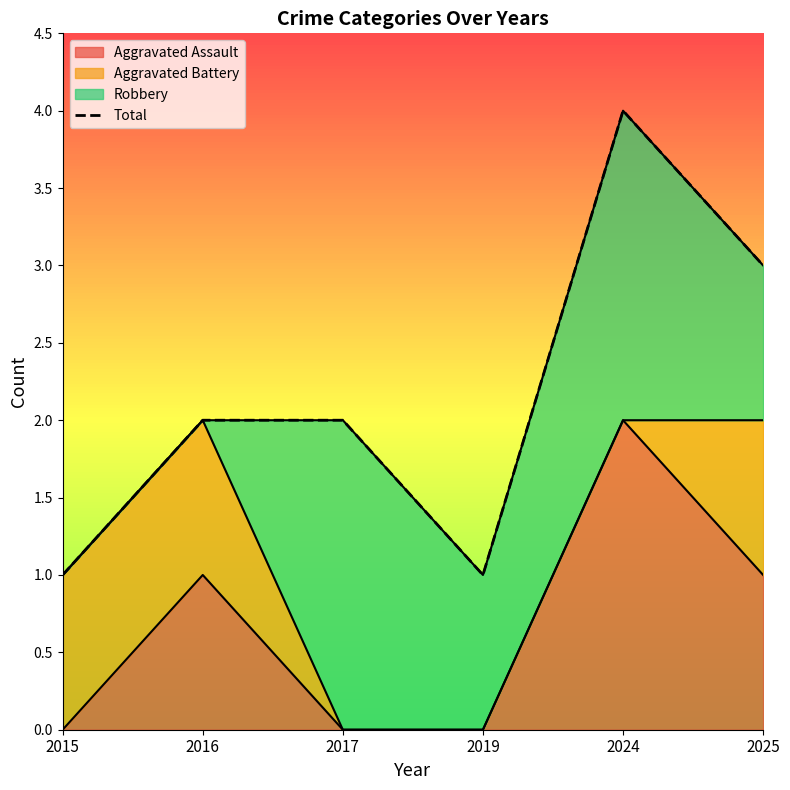

Which has a higher value, 2024 or 2016?

2024